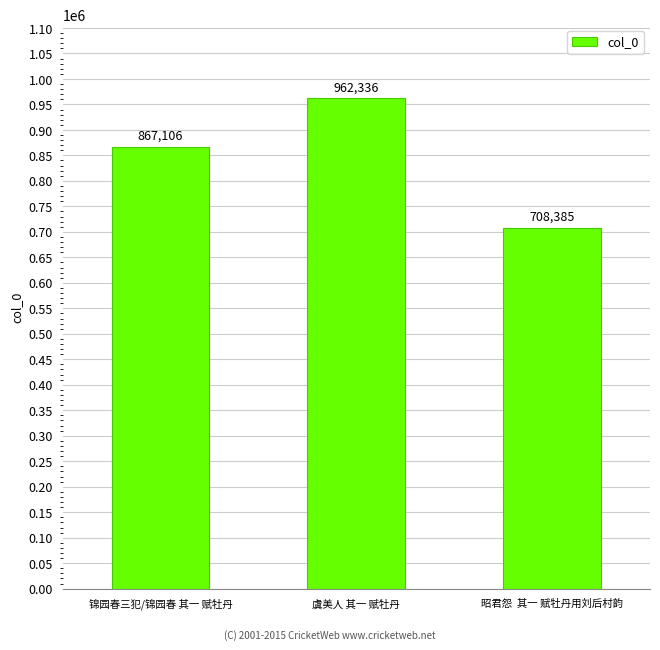

The value at 虞美人 其一 赋牡丹 is 962336. True or false?

True